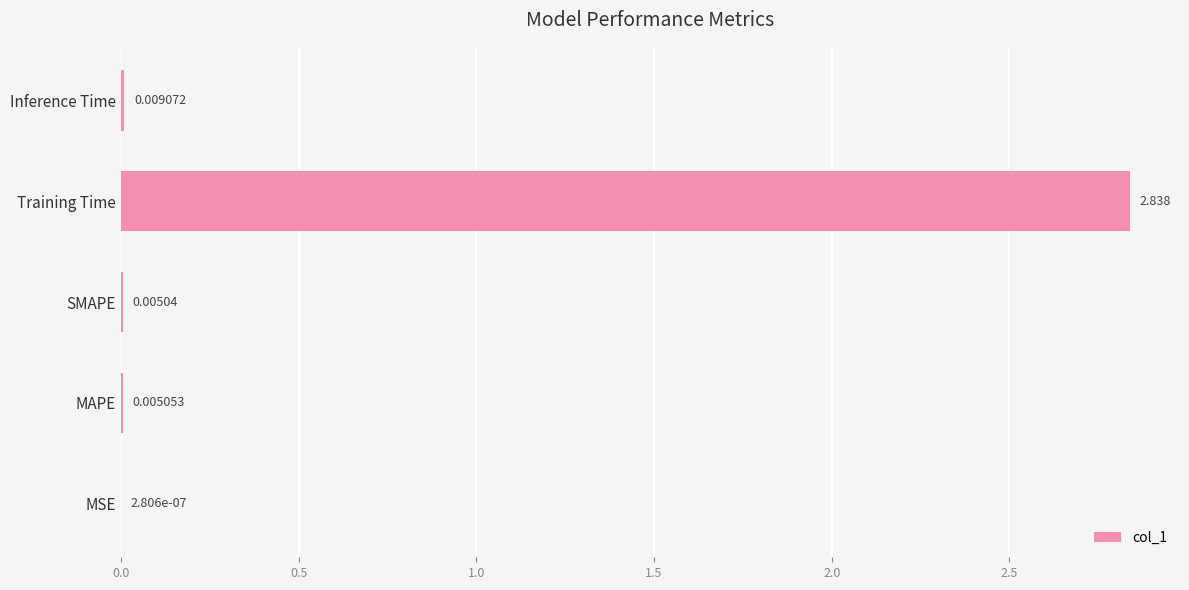

Which label corresponds to the largest value in the chart?

Training Time